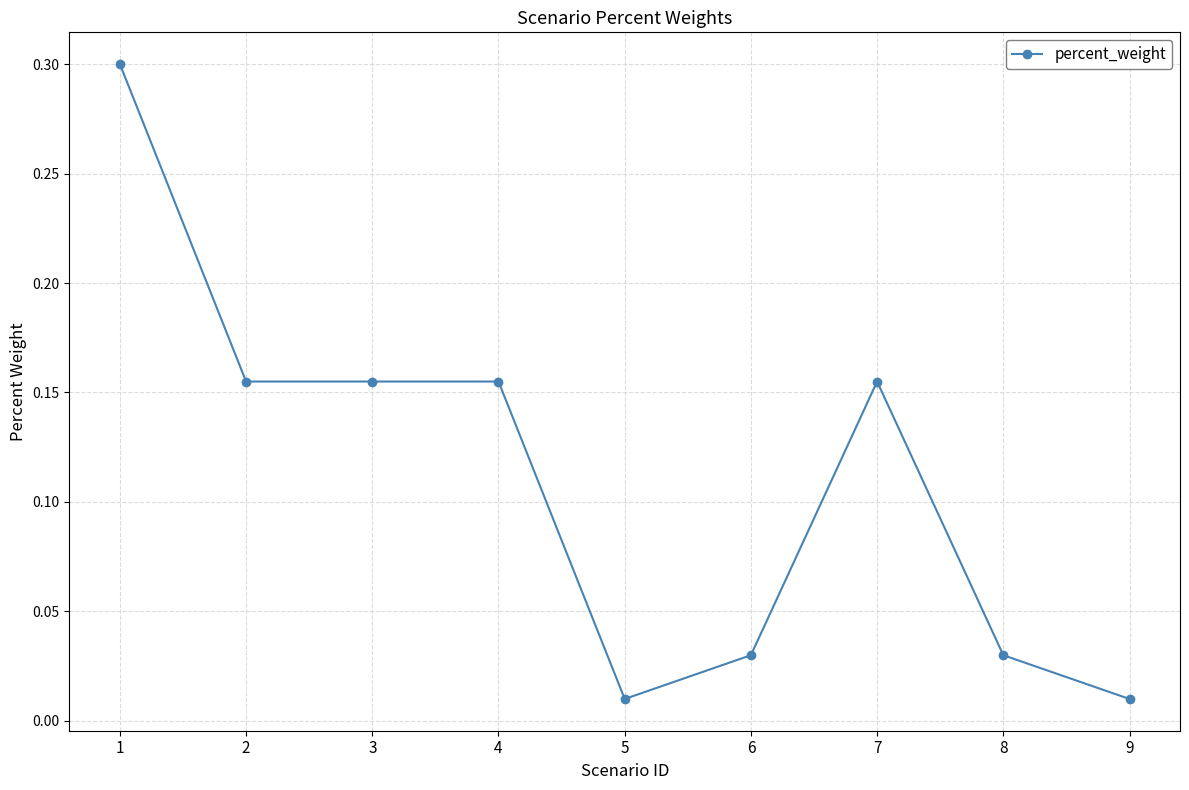

True or false: there are more than 0 points higher than both neighbors.

True